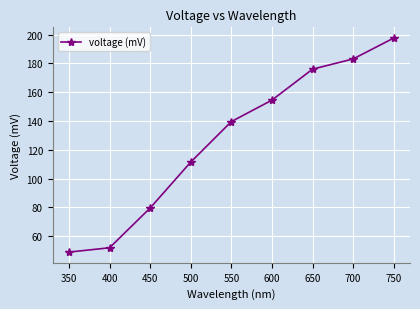

The value at 750 is 336.0. True or false?

False